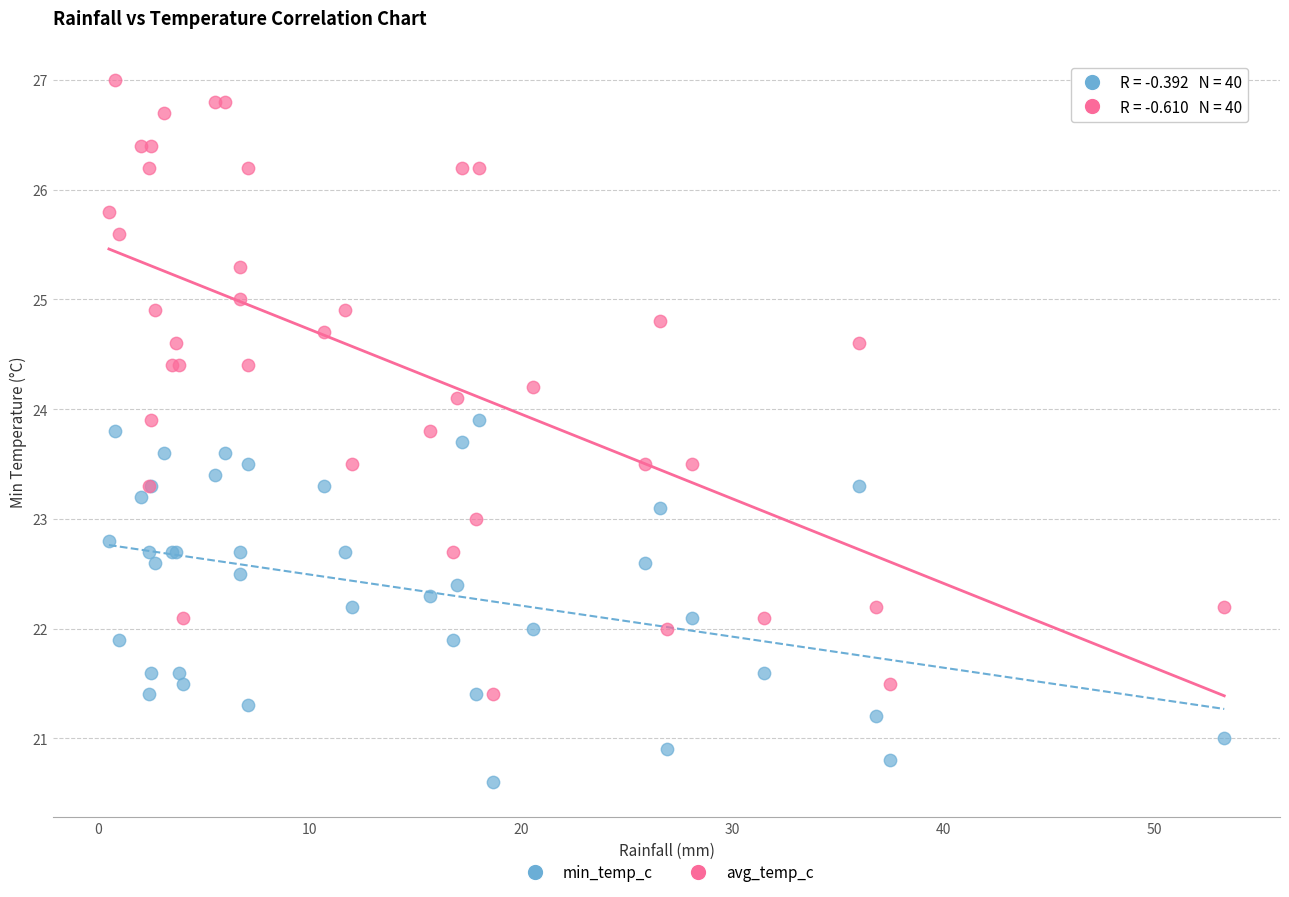

What are all the series names shown in the legend?

min_temp_c, avg_temp_c